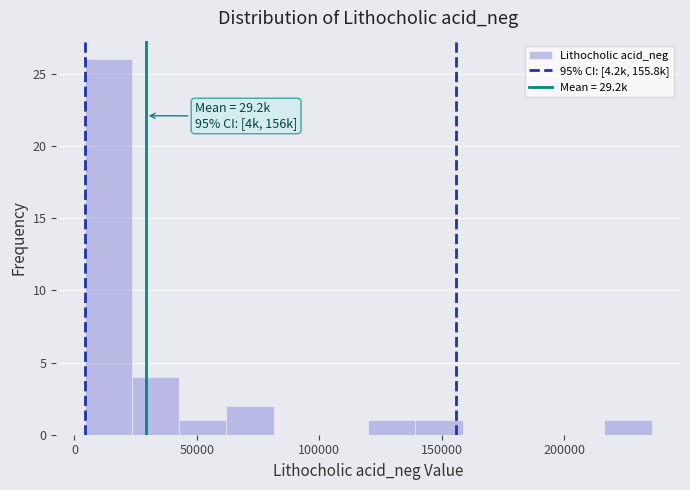

Read against the x-axis, roughly where is the centre of the tallest bar?

15000